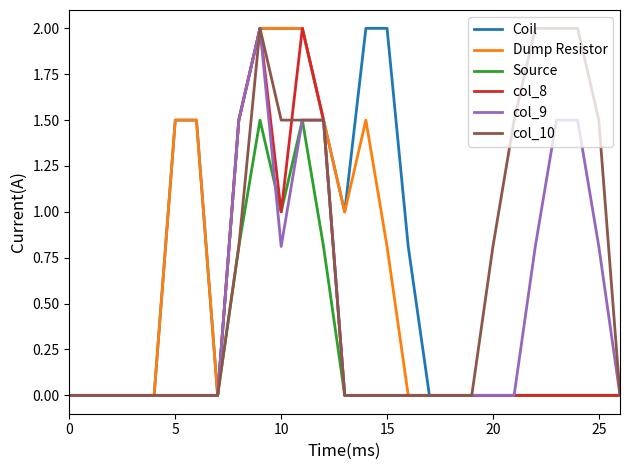

What is the highest value of the Coil series?

2.0